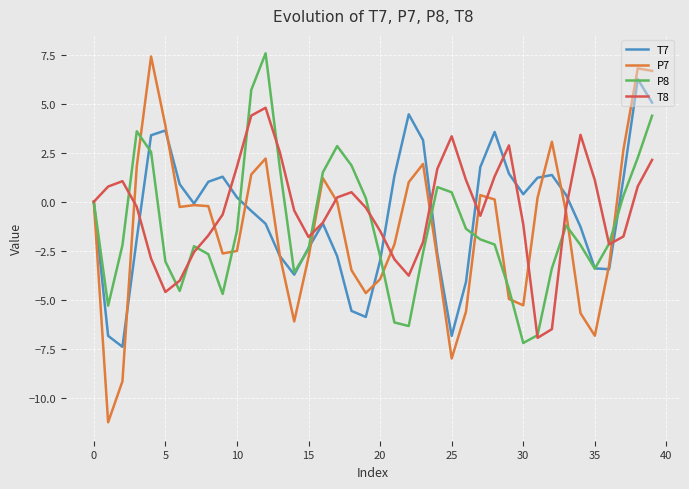

What is the difference between the maximum and minimum values in the T8 series?

11.7